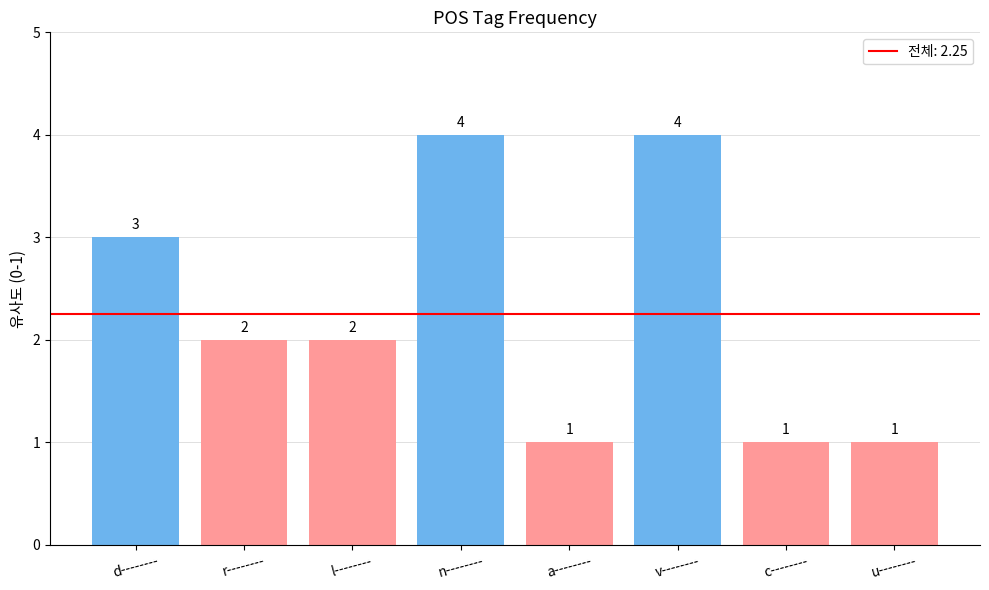

What is the difference between the values at r-------- and u--------?

1